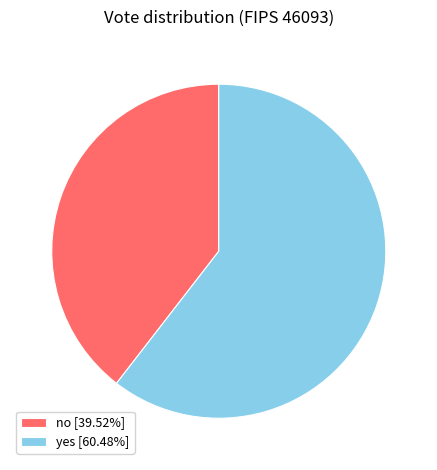

The no slice represents 40% of the pie. True or false?

True